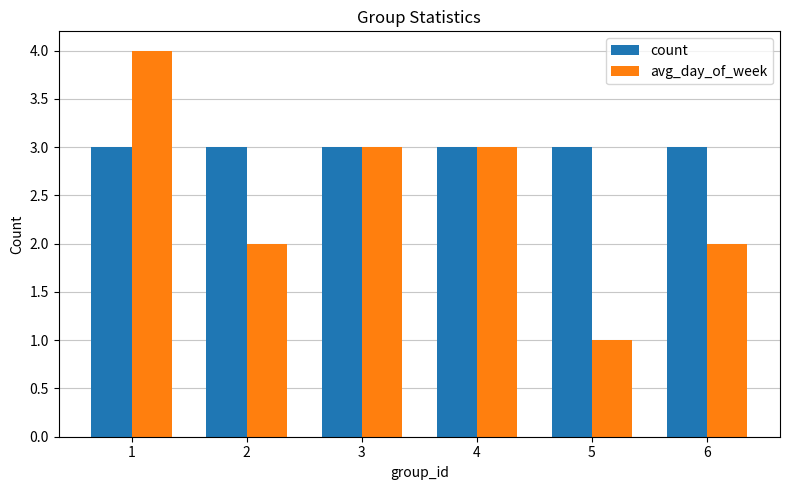

The value of avg_day_of_week at 2 is 1. True or false?

False